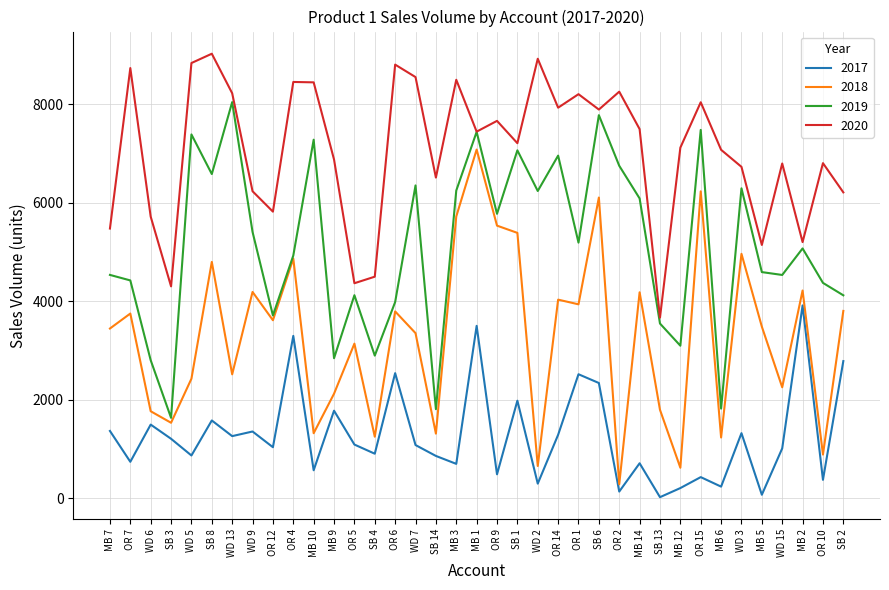

True or false: 2020 and 2017 intersect in this chart.

False